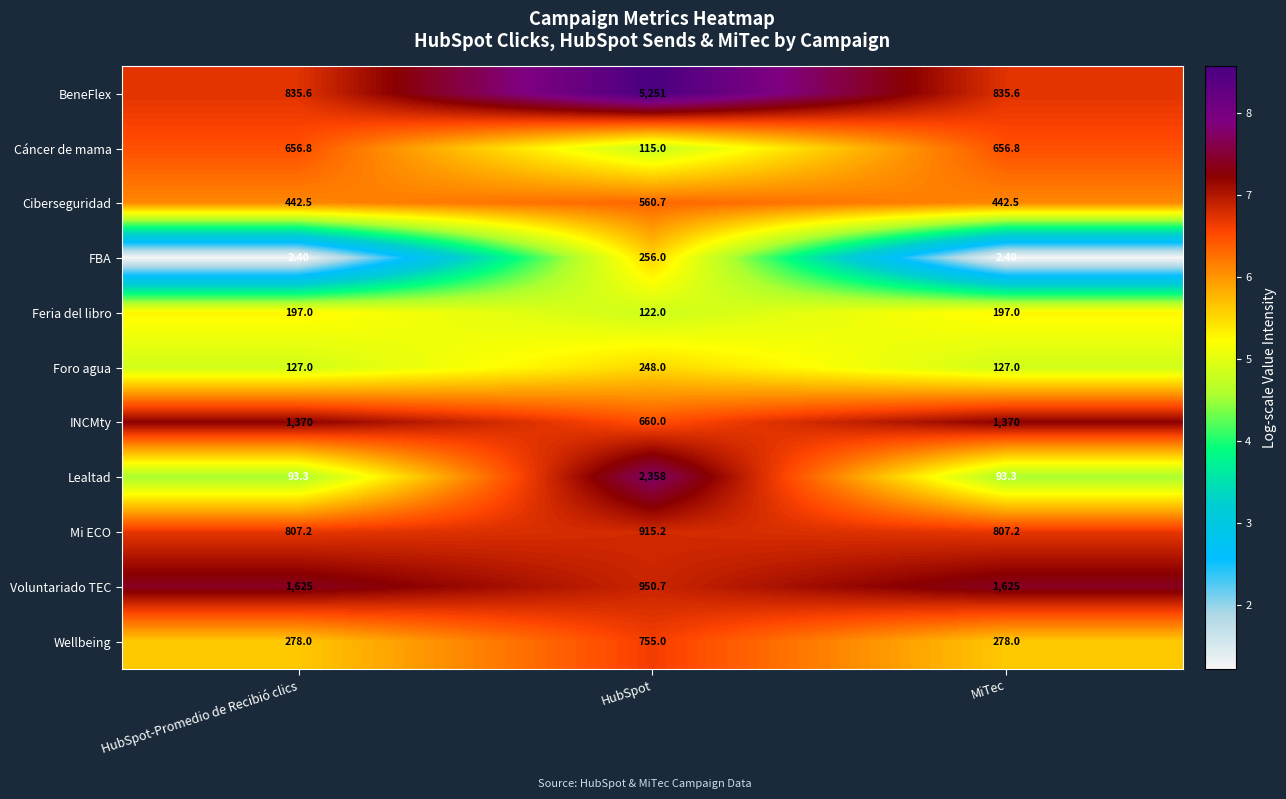

How many distinct data groups are displayed?

11